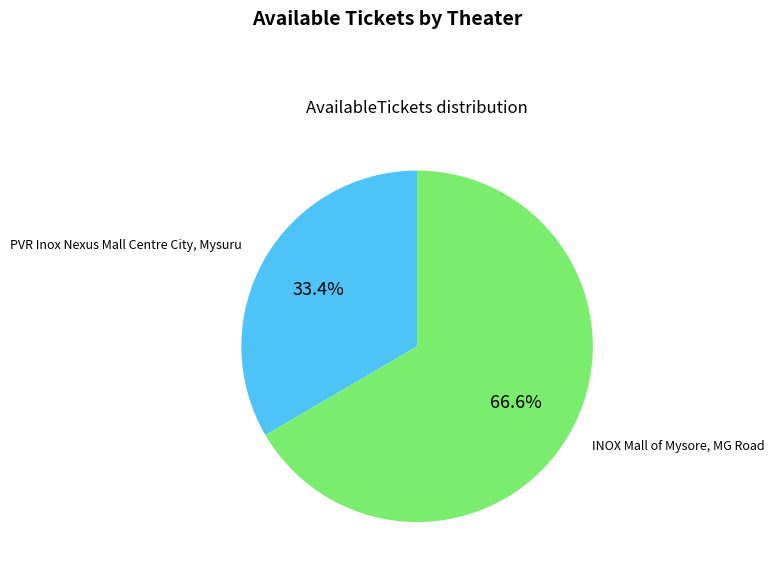

Is there any slice that represents more than half of the pie?

Yes